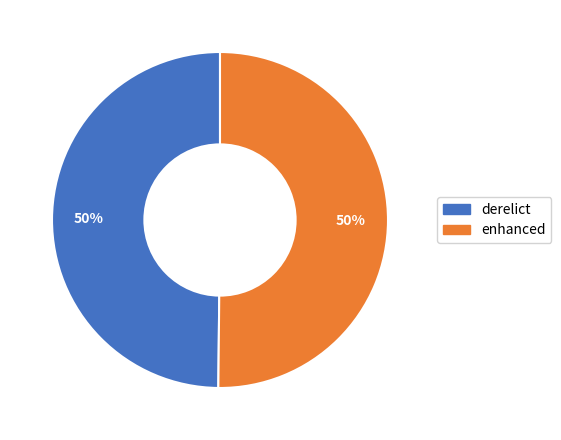

True or false: enhanced accounts for 50% of the total.

True